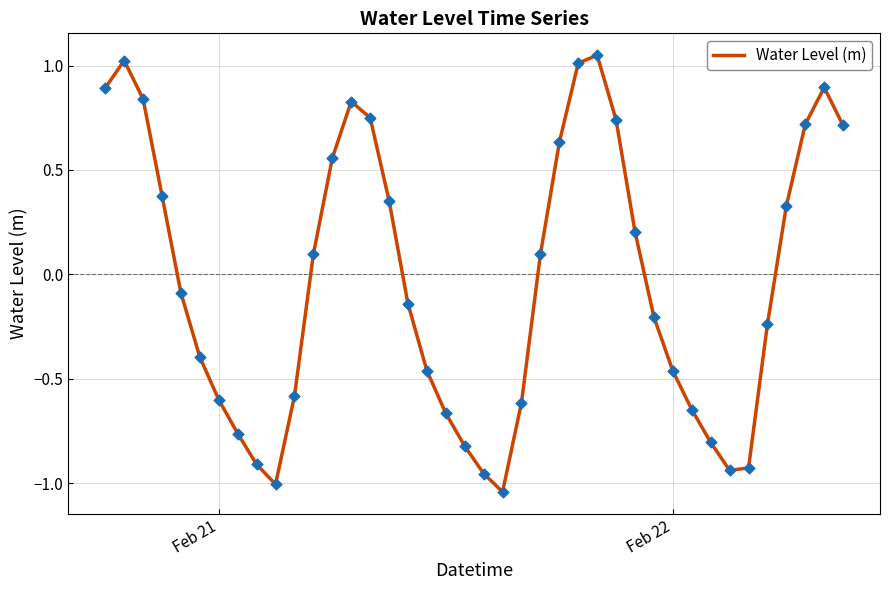

What is the difference between the maximum and minimum values?

2.1